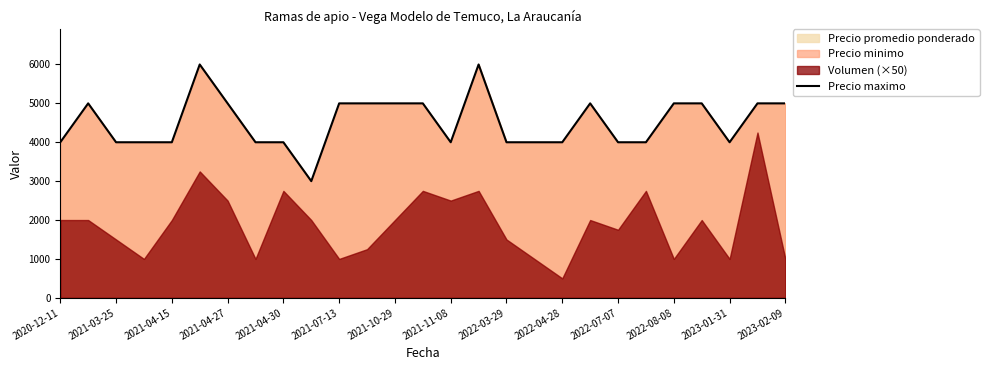

How many data points are less than 4000?

1